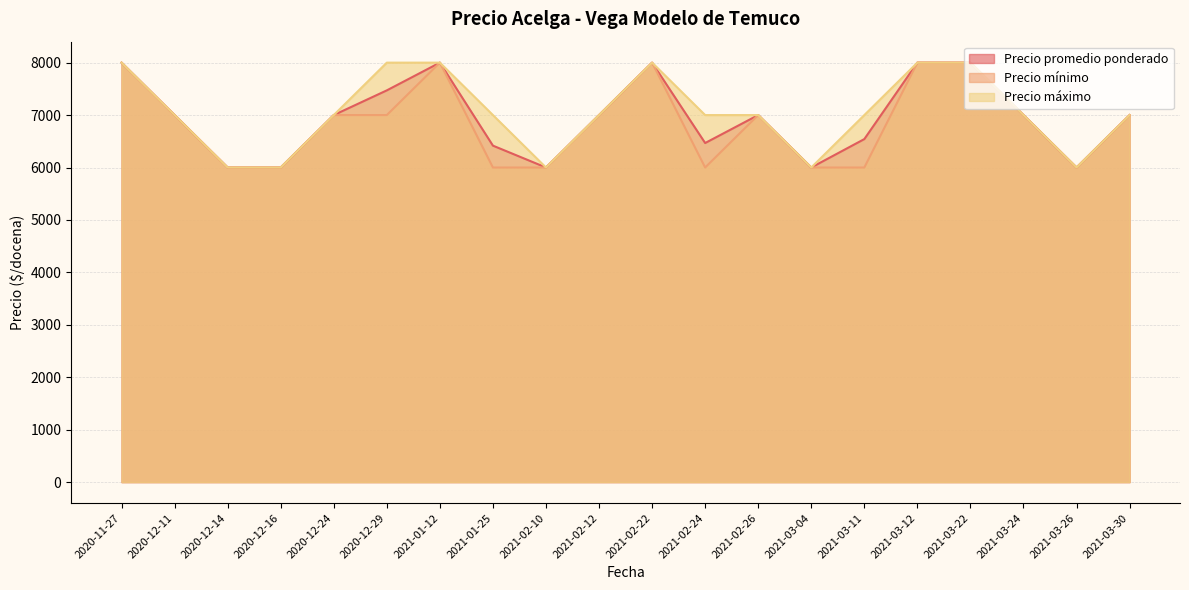

How many lines are shown in the chart?

3